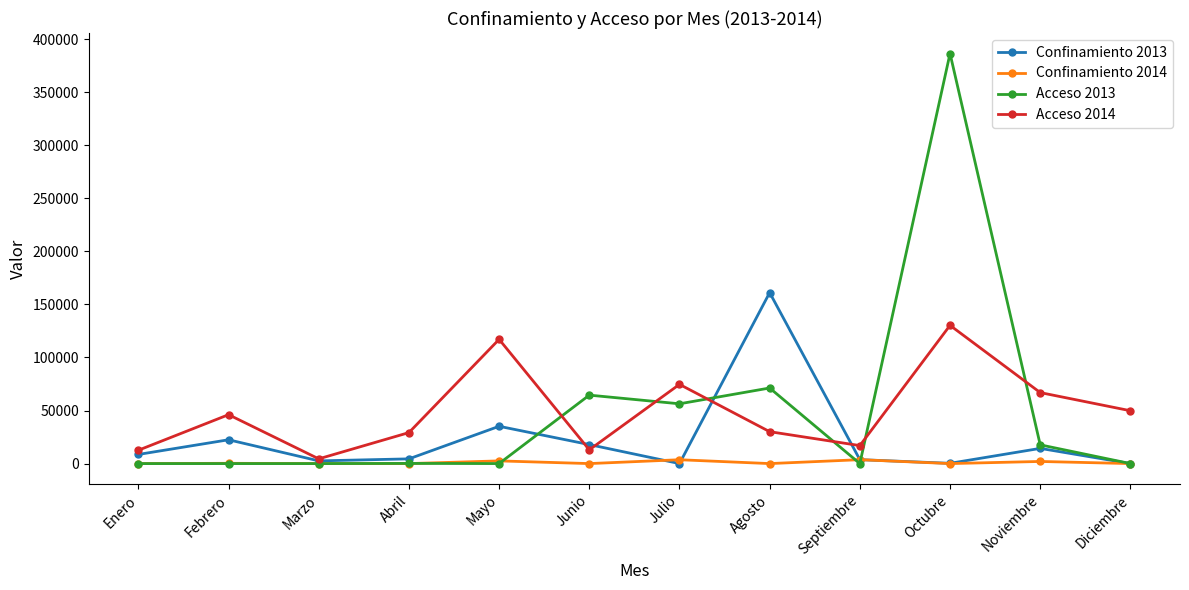

Does the chart display data point markers on the line(s)?

Yes